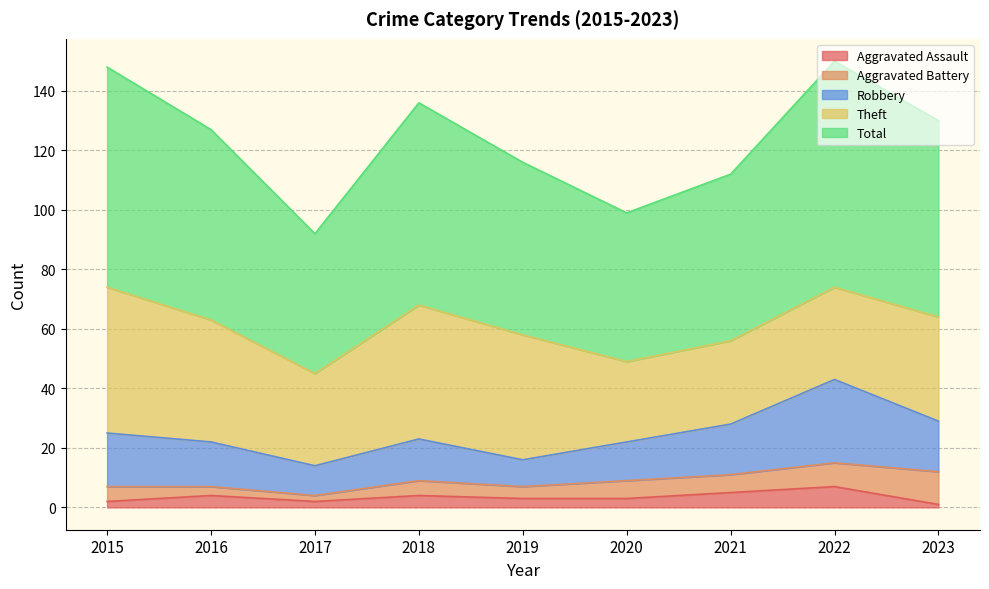

The value of Aggravated Assault at 2016 is 7. True or false?

False